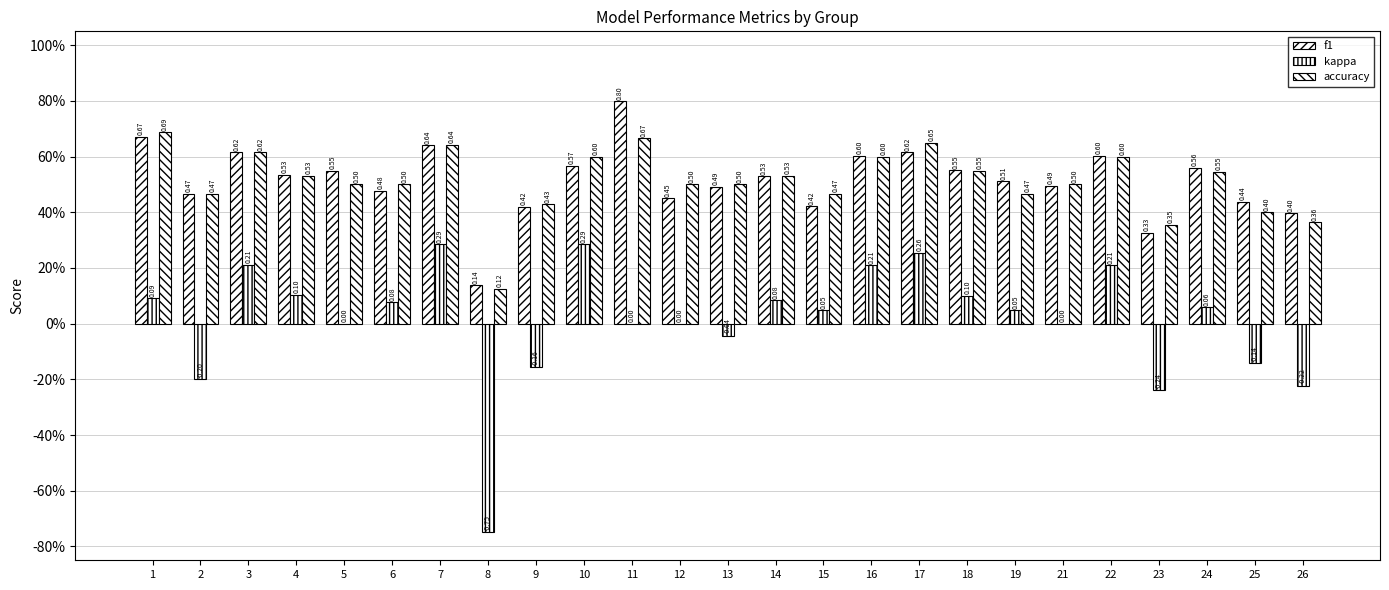

Are the bars grouped side by side (vs. stacked)?

Yes